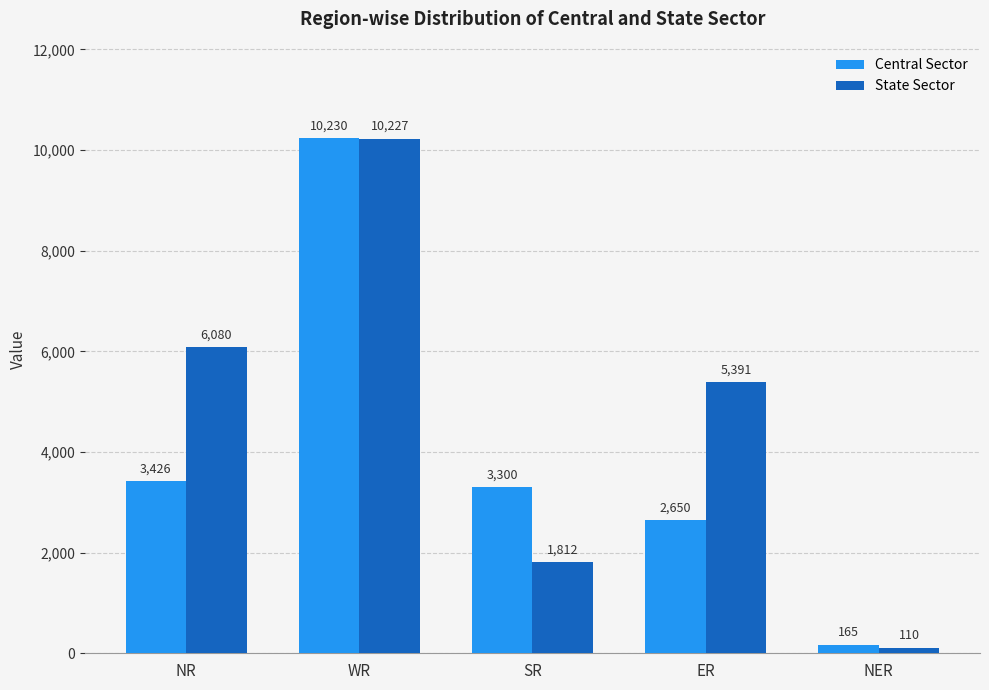

What is the lowest value of the State Sector series?

110